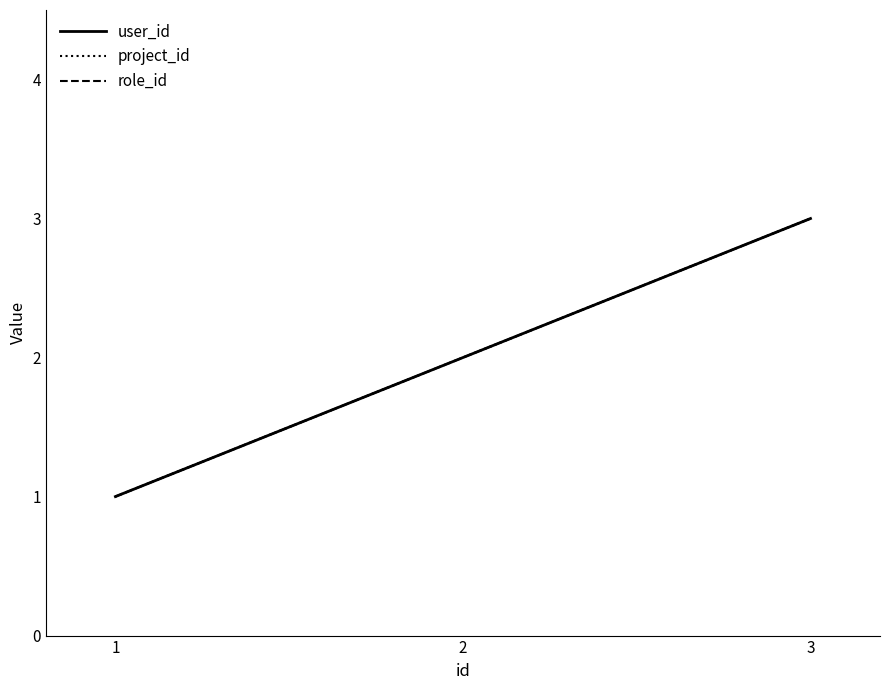

What is the difference between the second highest and minimum values in the project_id series?

1